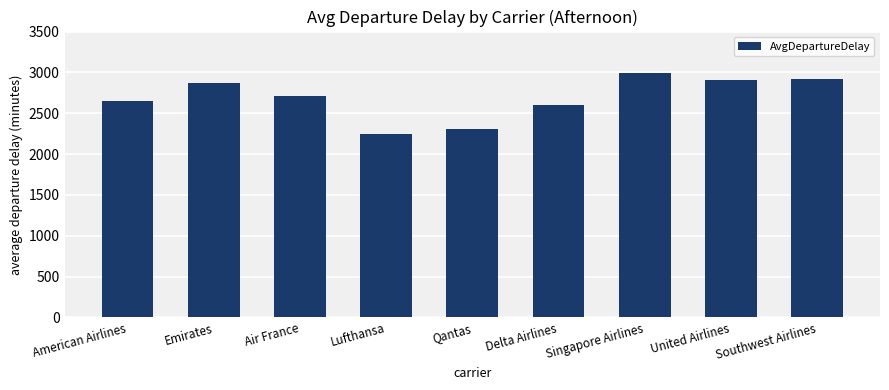

Are the bars grouped side by side (vs. stacked)?

No